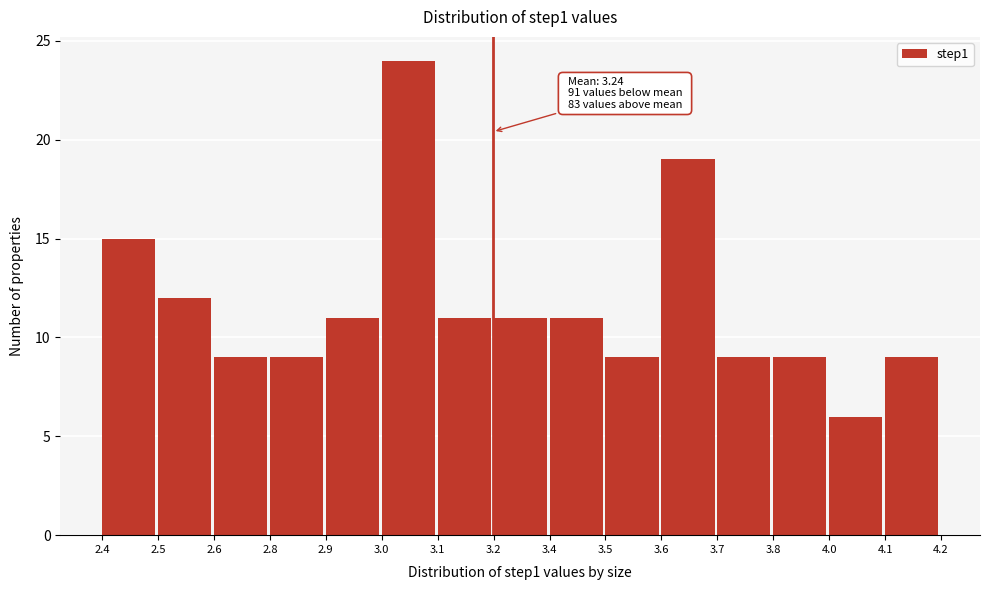

Reading right to left, extract all data points from this chart.

9	6	9	9	19	9	11	11	11	24	11	9	9	12	15